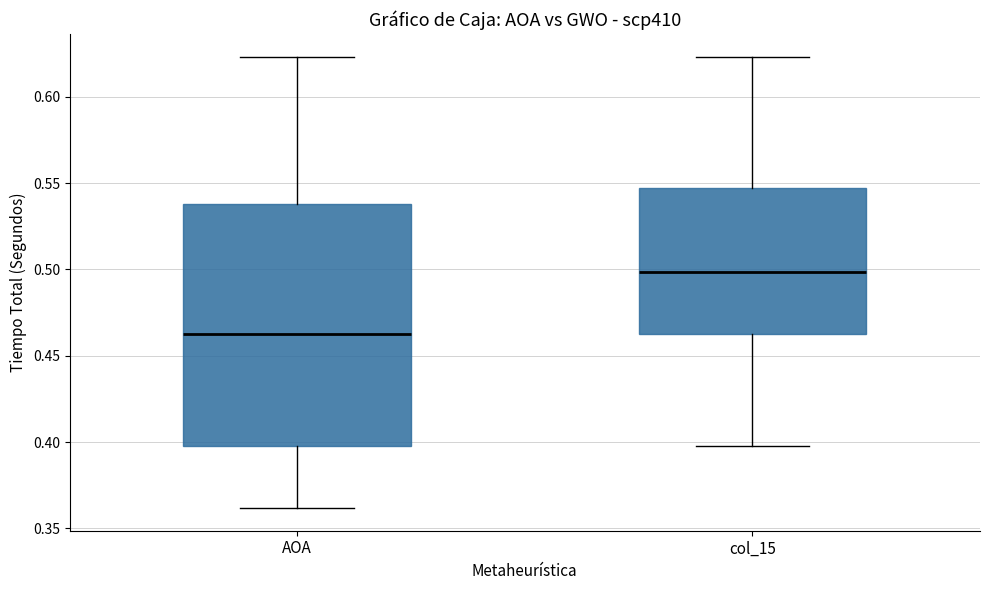

Reading left to right, transcribe this box plot: for each box, give where its median line is, the range the box spans, and where its two whiskers end, as read against the y-axis. The values are not printed on the chart, so give them approximately, as read against the axis.

AOA: median 0.460, box 0.400 to 0.540, whiskers 0.360 to 0.625
col_15: median 0.500, box 0.460 to 0.545, whiskers 0.400 to 0.625